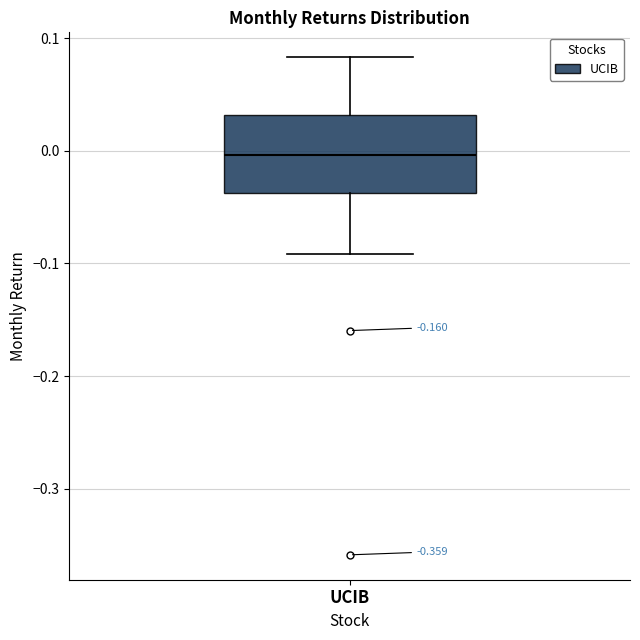

Where does the lower whisker of the box for UCIB end on the y-axis? The values are not printed on the chart, so give them approximately, as read against the axis.

-0.09